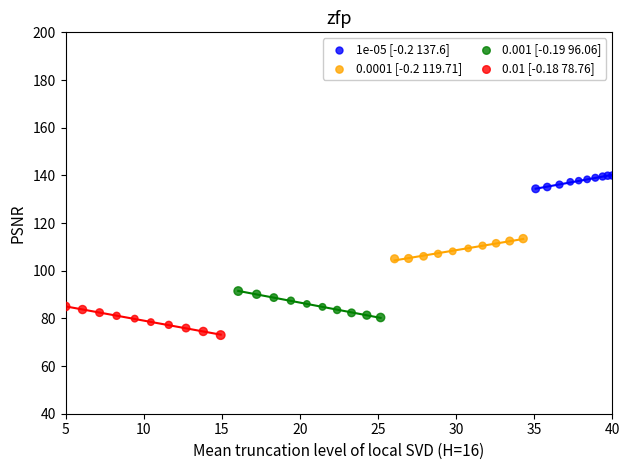

Which series contains the lowest Y value?

0.01 [-0.18 78.76]